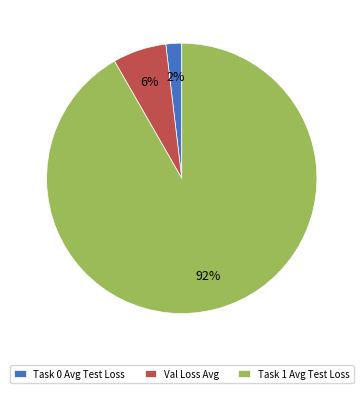

True or false: Task 1 Avg Test Loss accounts for 82% of the total.

False